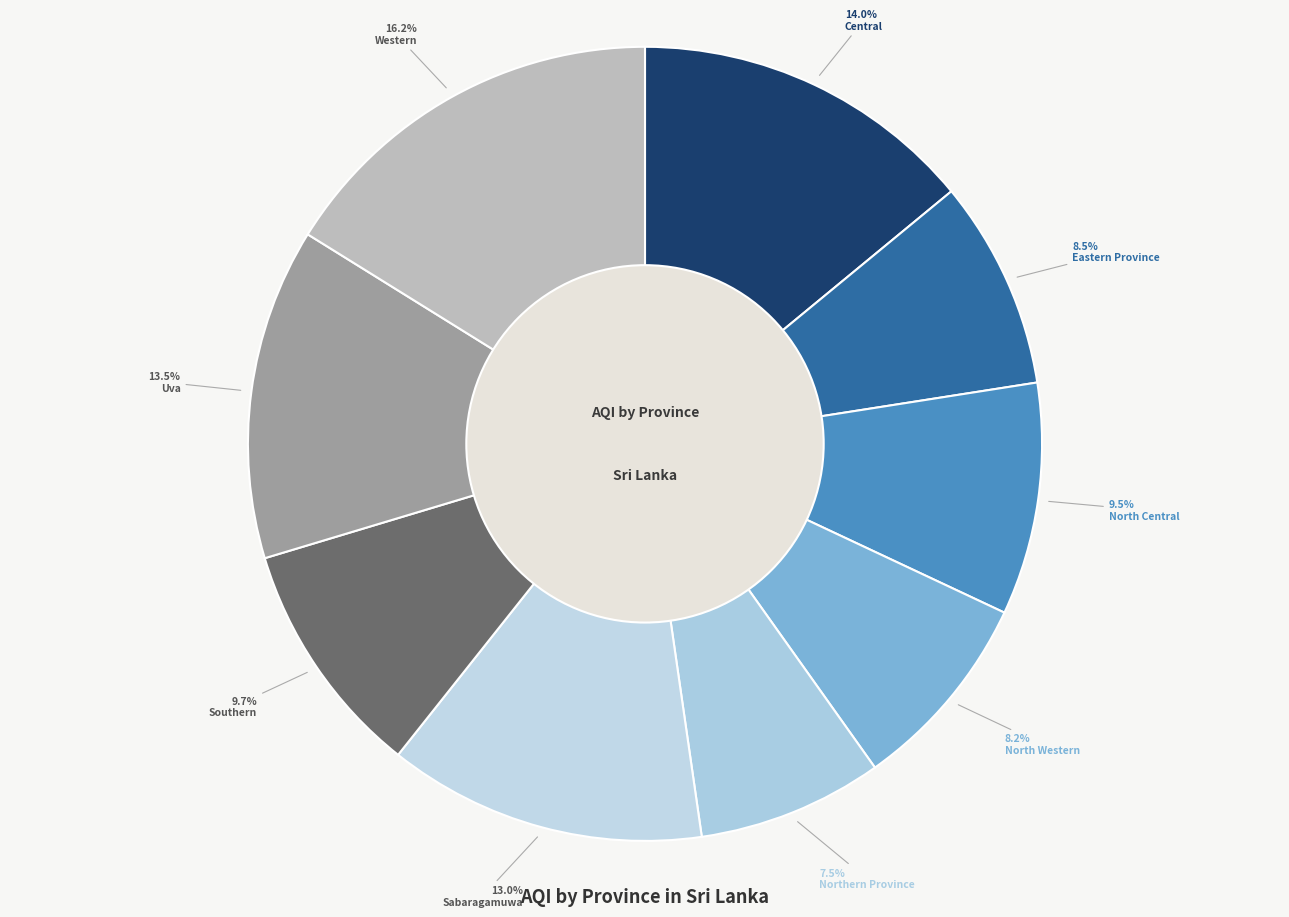

True or false: North Central accounts for 1% of the total.

False